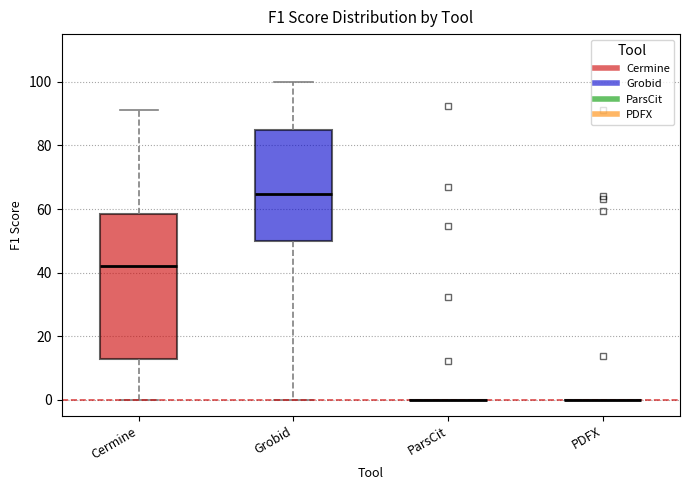

Reading left to right, transcribe this box plot: for each box, give where its median line is, the range the box spans, and where its two whiskers end, as read against the y-axis. The values are not printed on the chart, so give them approximately, as read against the axis.

Cermine: median 42, box 12 to 58, whiskers 0 to 92
Grobid: median 64, box 50 to 86, whiskers 0 to 100
ParsCit: box collapsed to a line at 0, whiskers 0 to 0
PDFX: box collapsed to a line at 0, whiskers 0 to 0